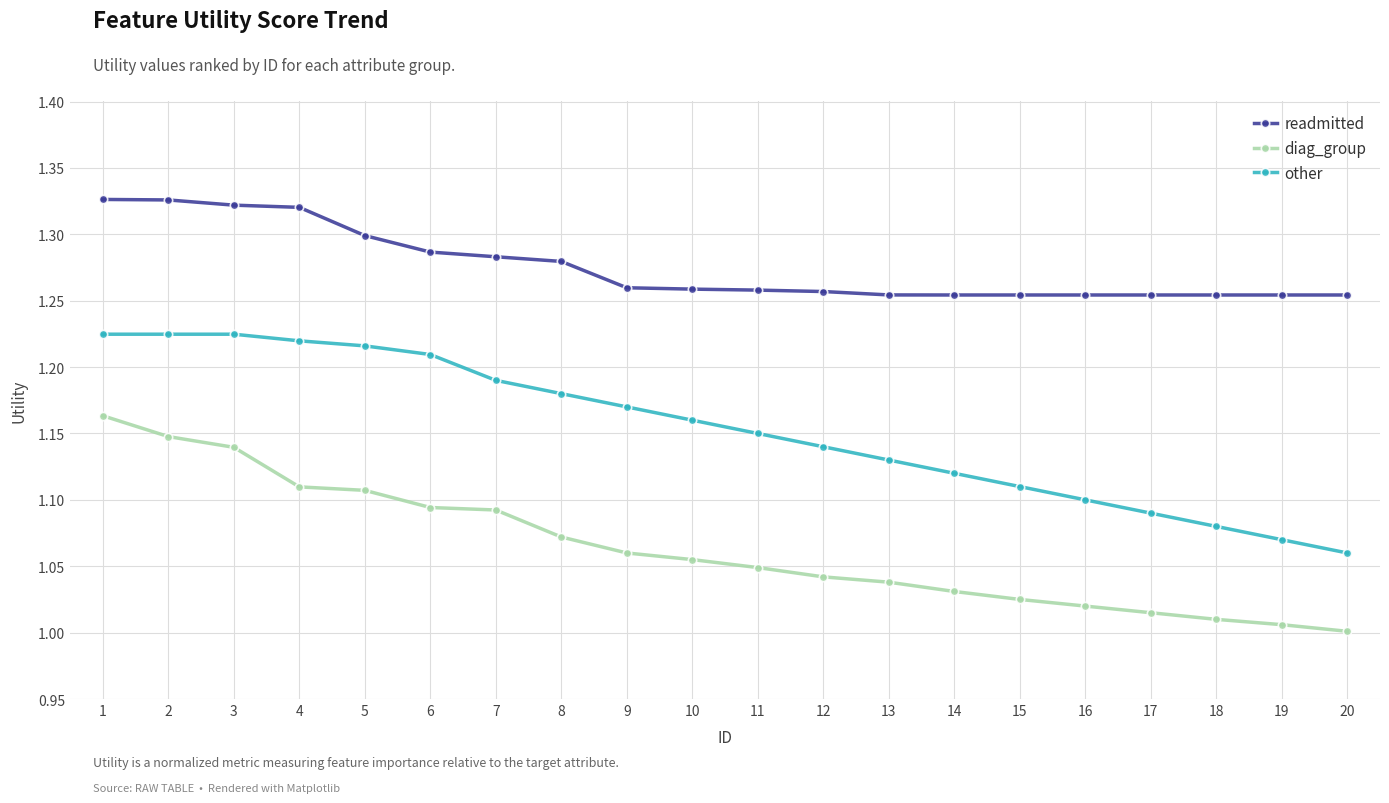

What is the sum of all diag_group values?

21.3